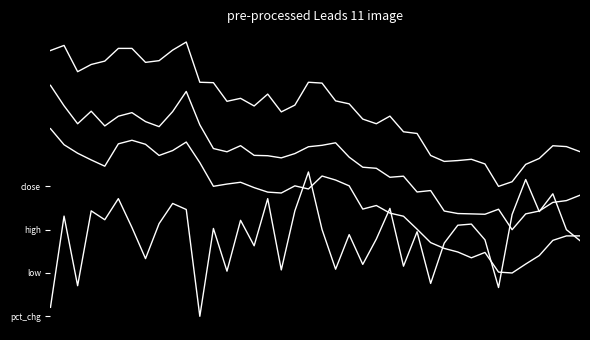

Does the chart display data point markers on the line(s)?

No